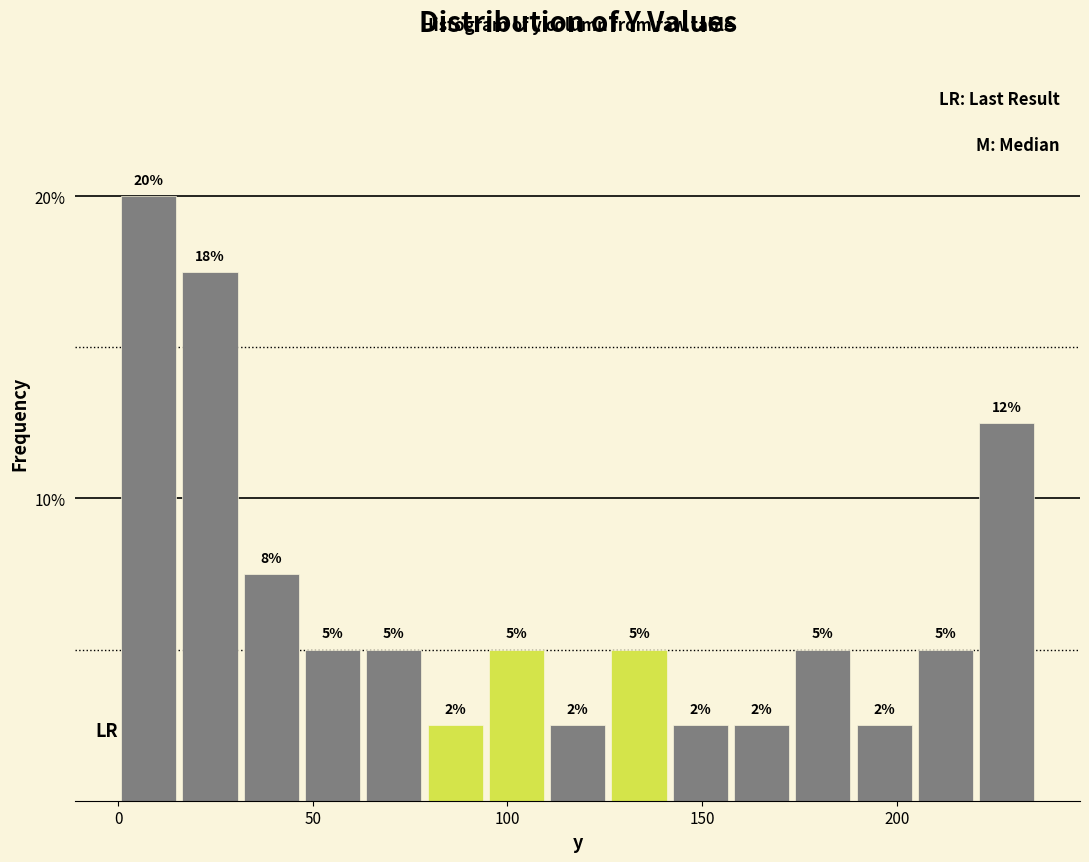

Read against the x-axis, roughly where is the centre of the tallest bar?

10